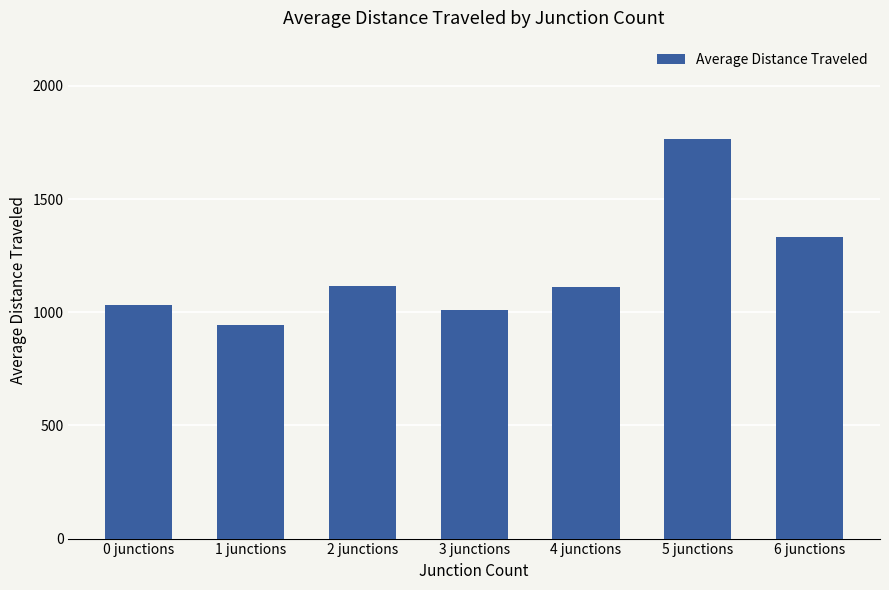

Is it true that the value at 1 junctions is 942.6?

True